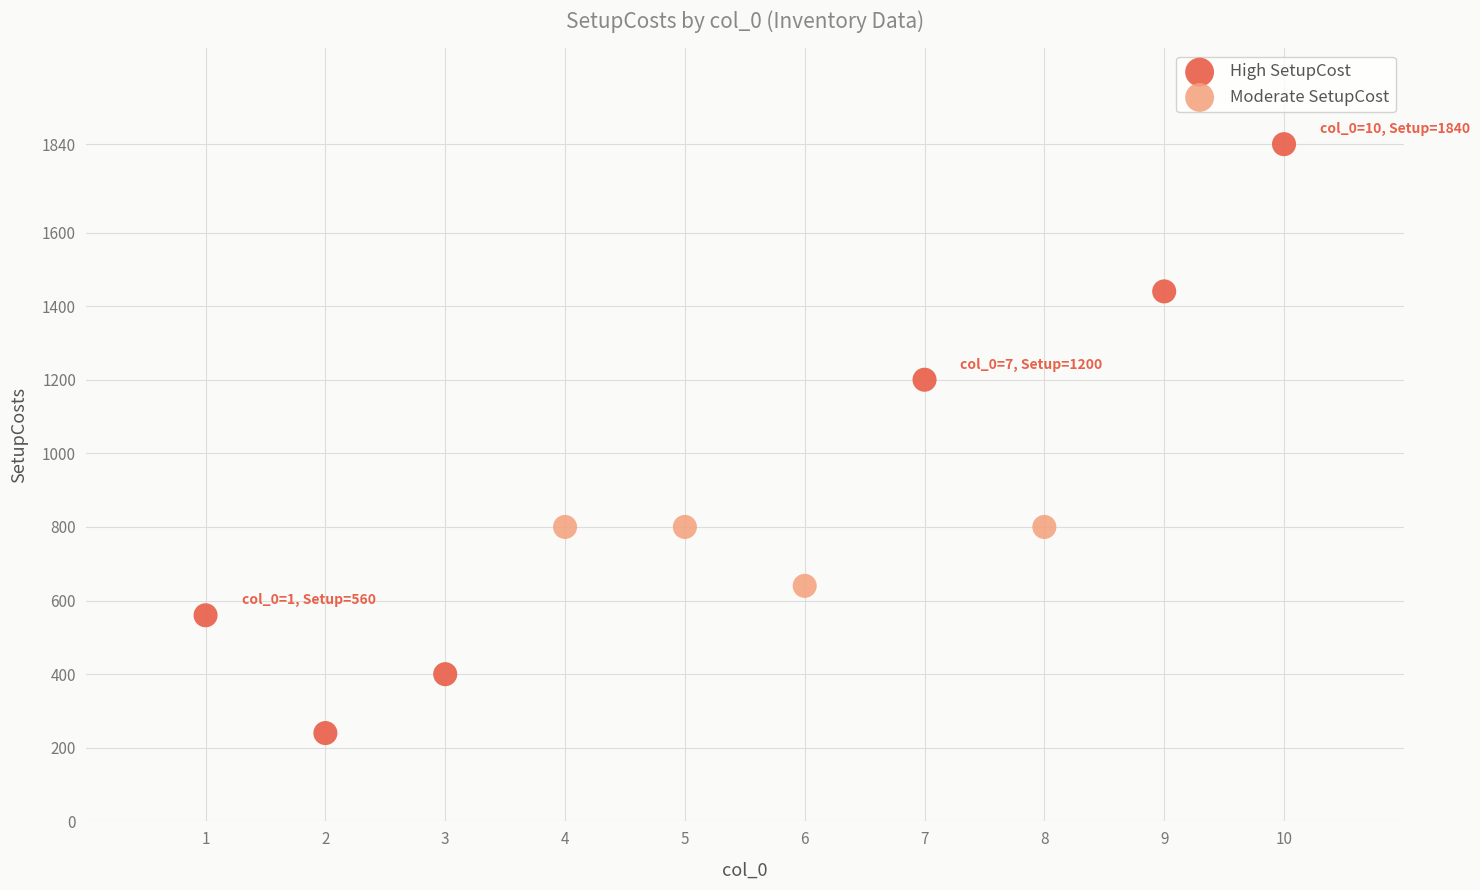

Which series reaches the minimum Y coordinate?

High SetupCost